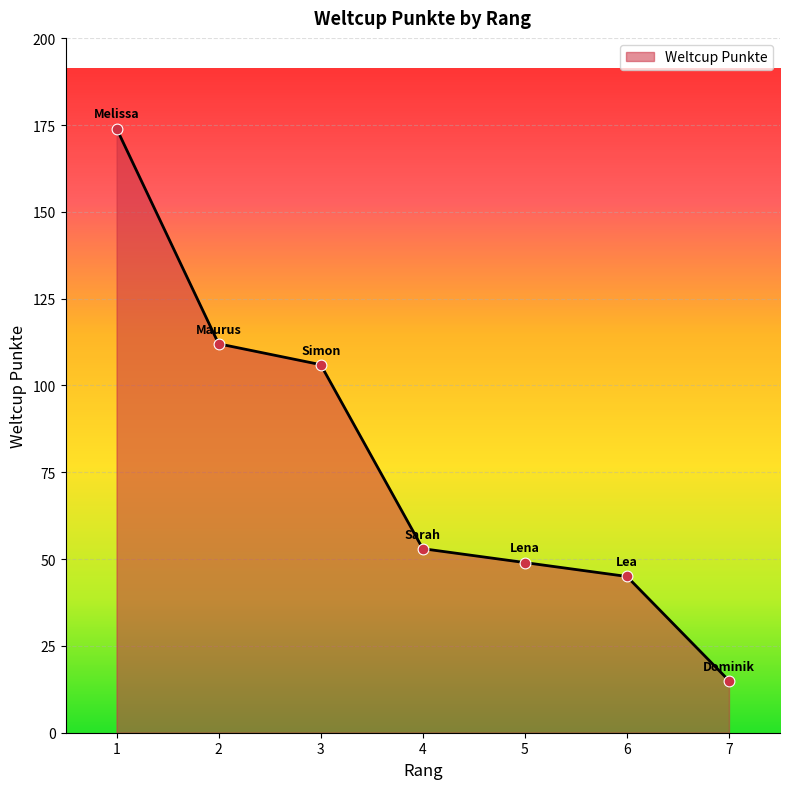

What is the ratio of the value at 3 to the value at 1?

0.6